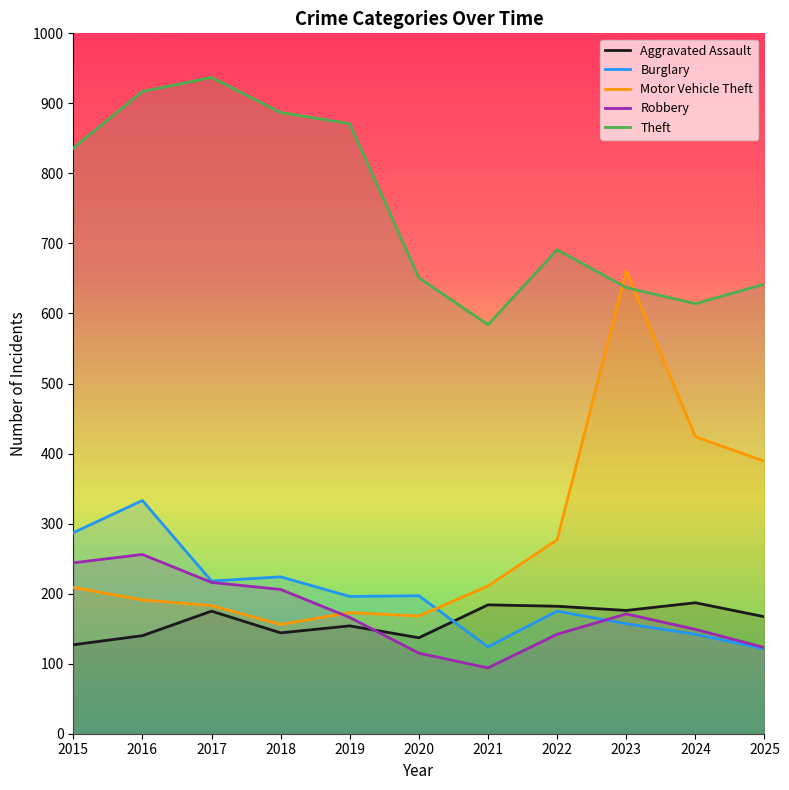

True or false: Burglary has a value of 85 at 2024.

False